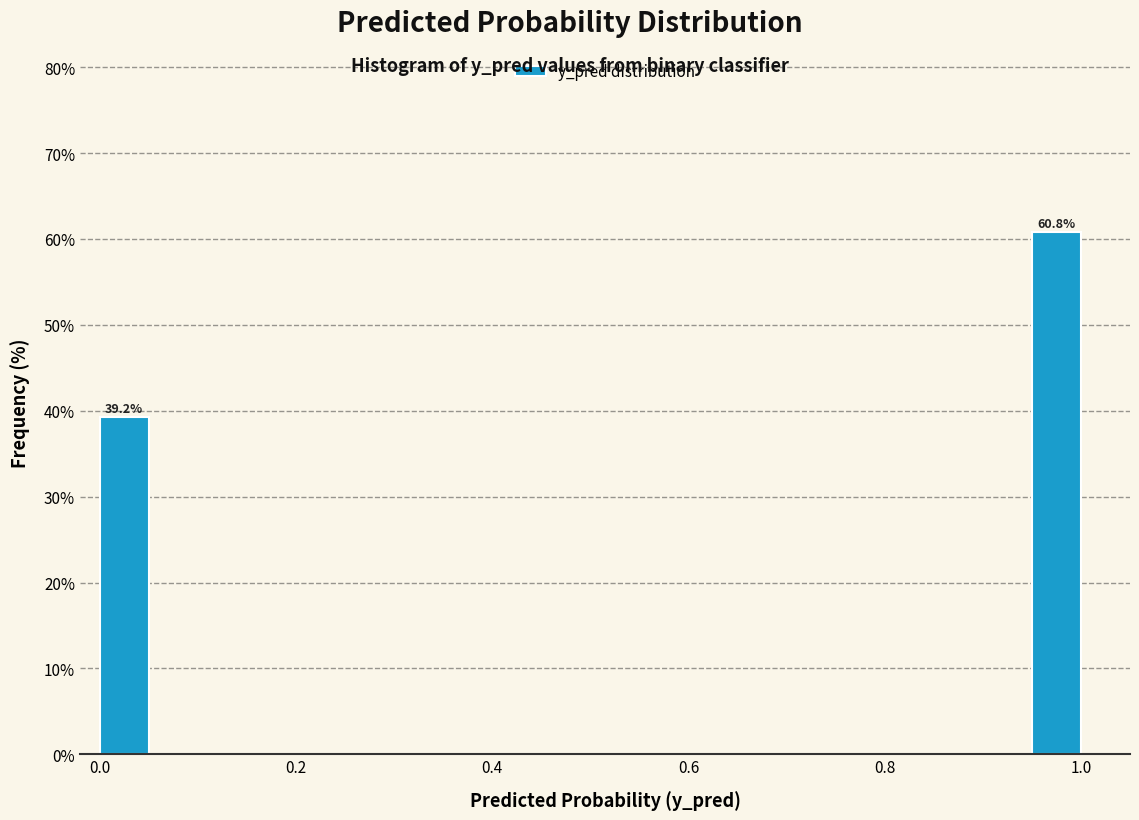

Around what value on the x-axis is the tallest bar? Give the approximate position of its centre, as read against the axis.

0.98